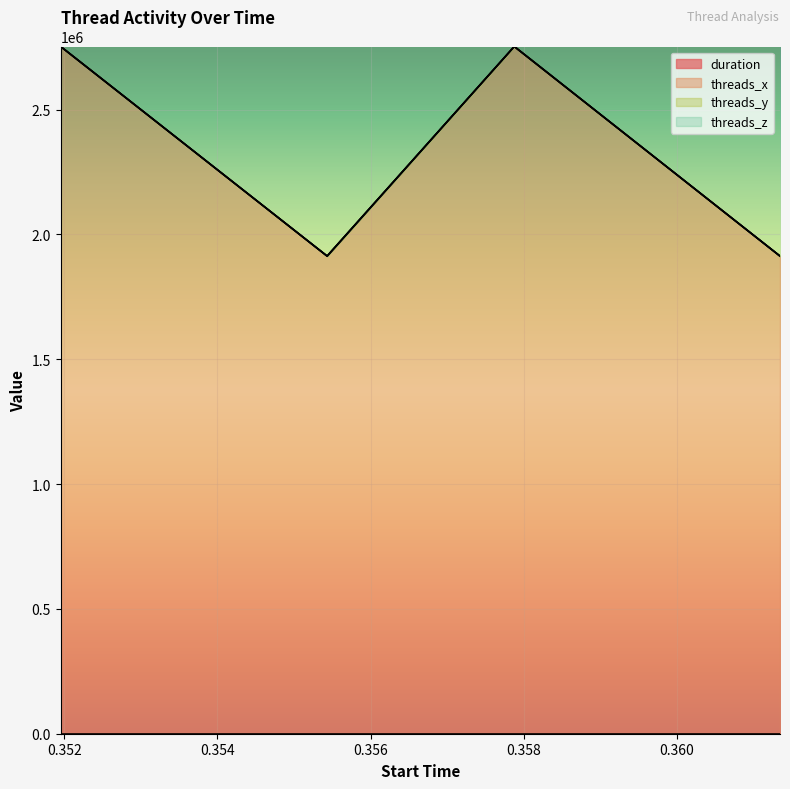

True or false: duration and threads_x intersect in this chart.

False